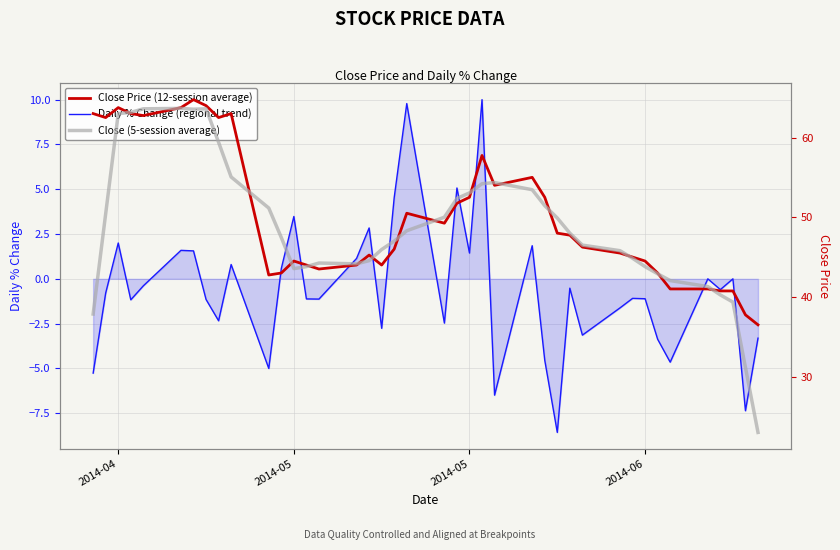

How many lines are shown in the chart?

3